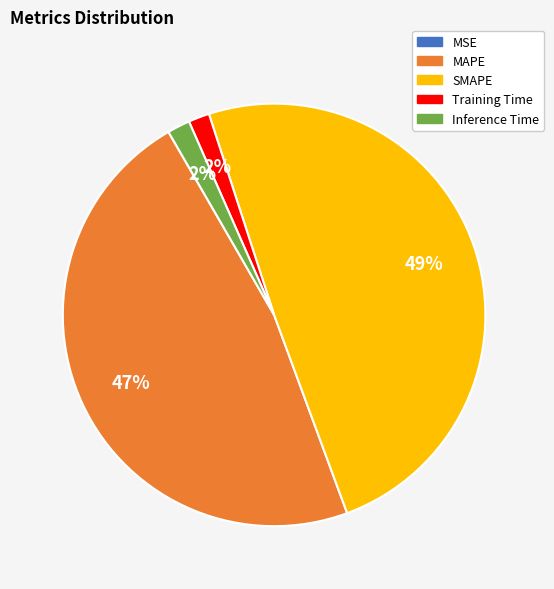

To the nearest percent, what is the difference between the largest and smallest slice percentages?

49%